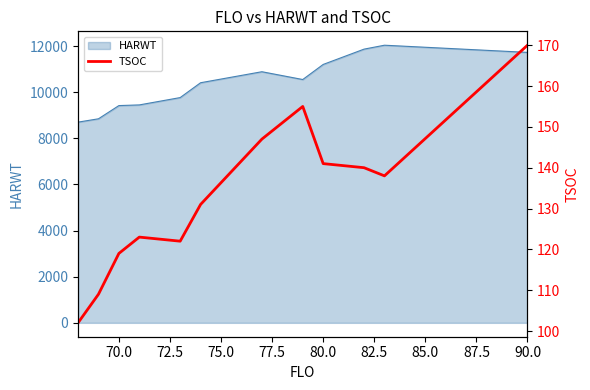

How many lines are shown in the chart?

1